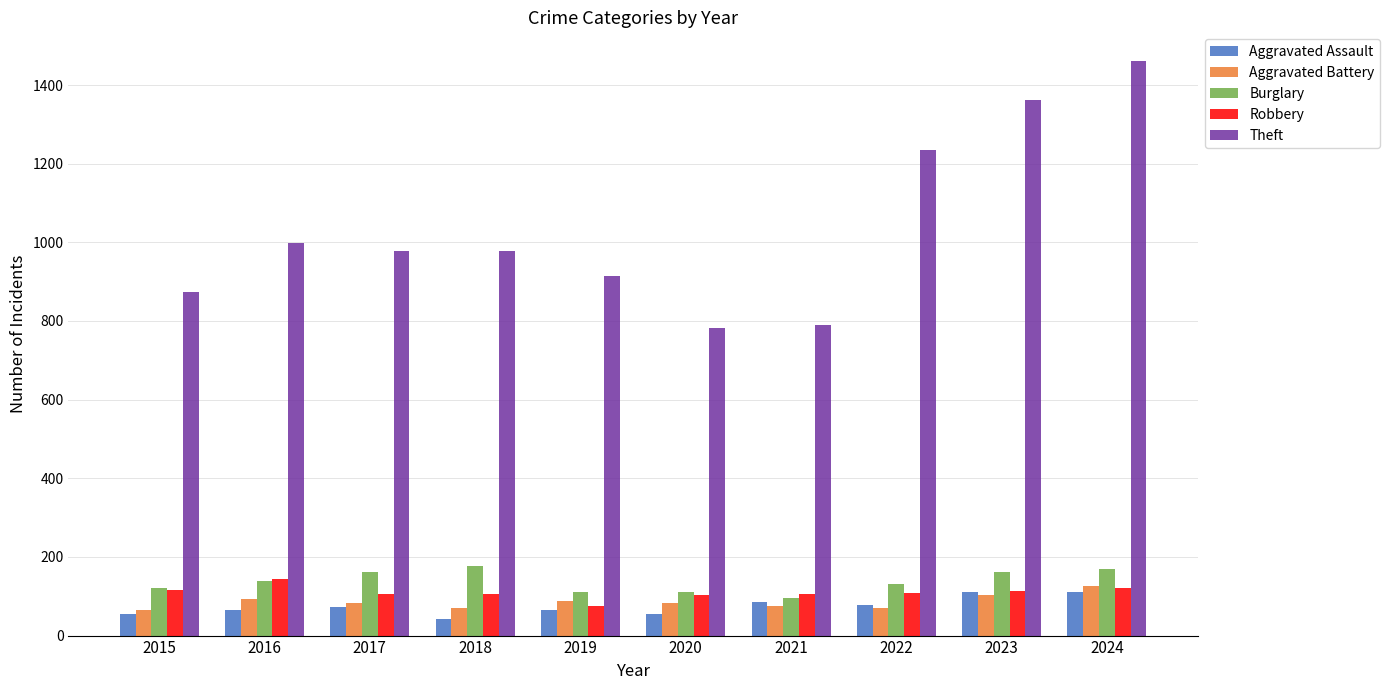

How many series are shown in this chart?

5